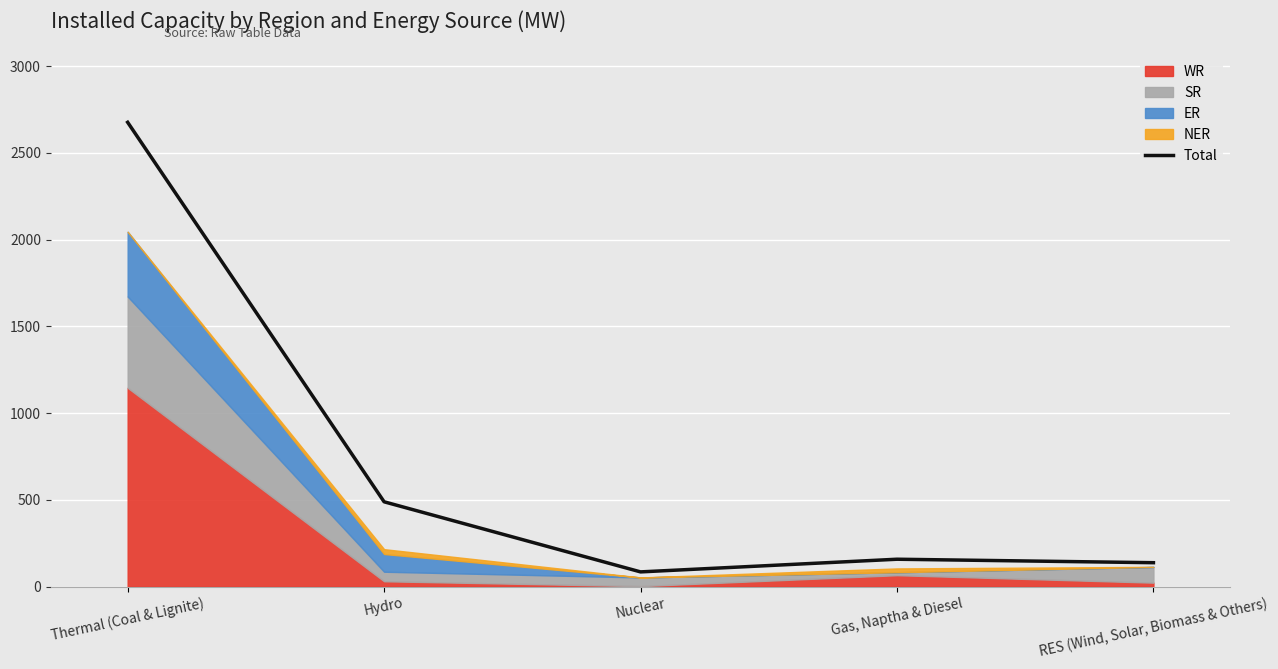

What is the label of the 4th point from the right?

Hydro